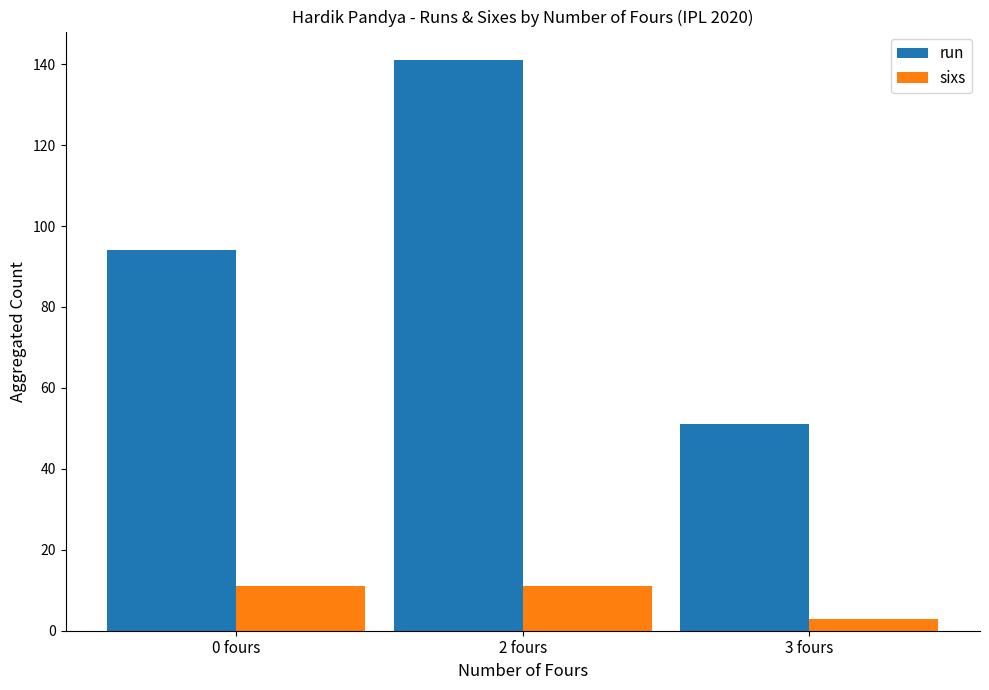

At which label is run closest to 96?

0 fours